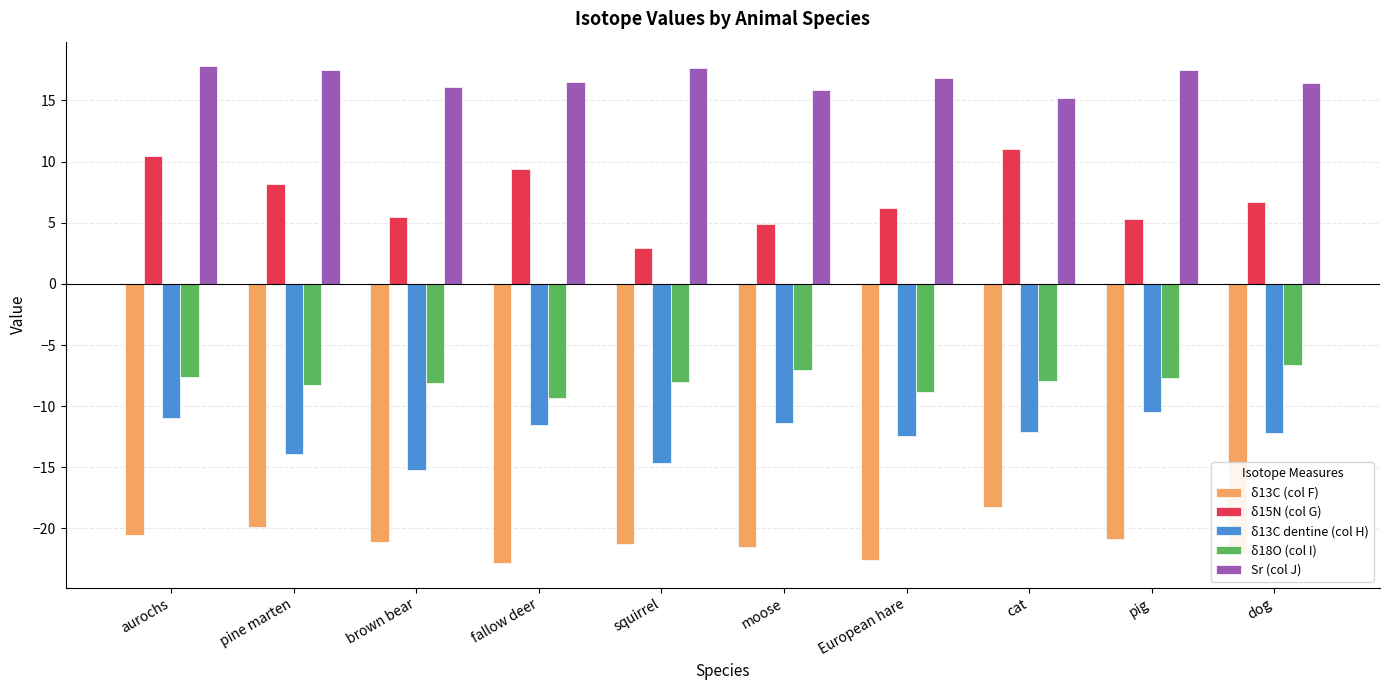

What is the label of the 9th bar from the right?

pine marten